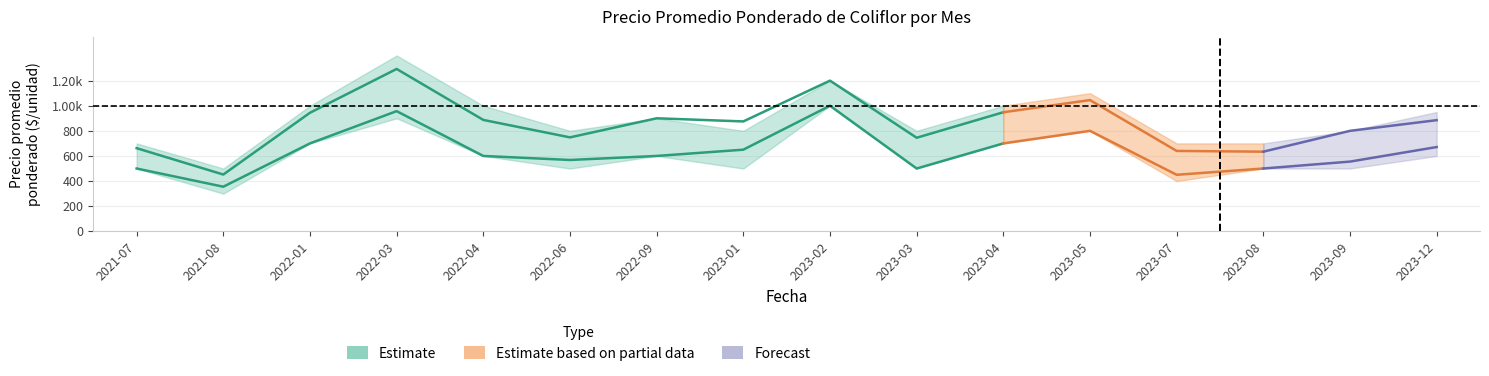

True or false: Primera_max and Segunda_min intersect in this chart.

False